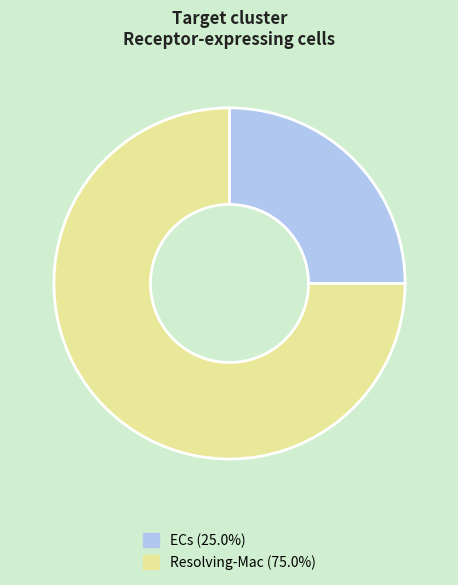

Approximately how many times larger is the value at ECs (25.0%) compared to Resolving-Mac (75.0%)?

0.3